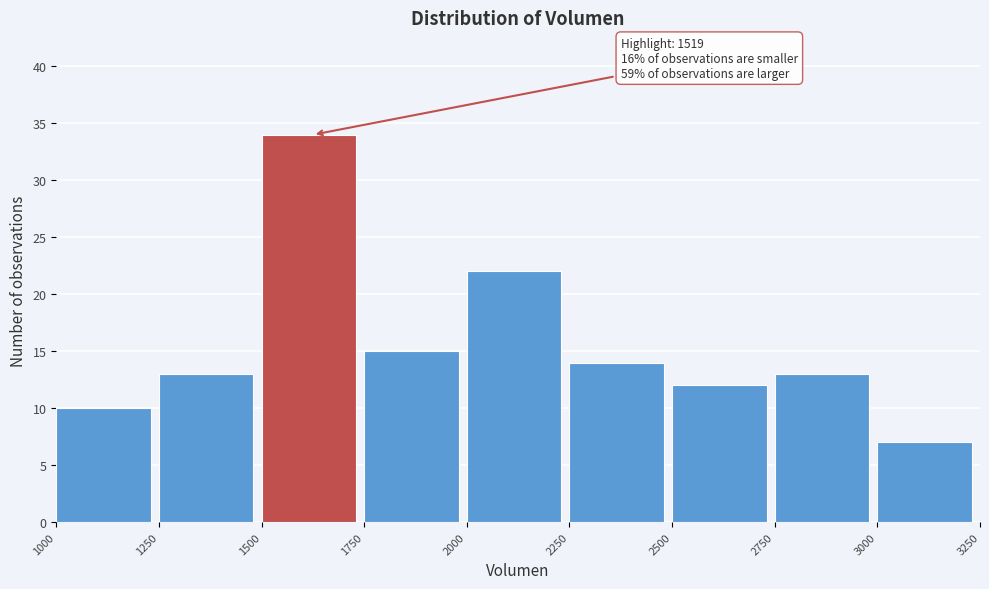

Which range on the x-axis has the tallest bar?

1500 to 1750